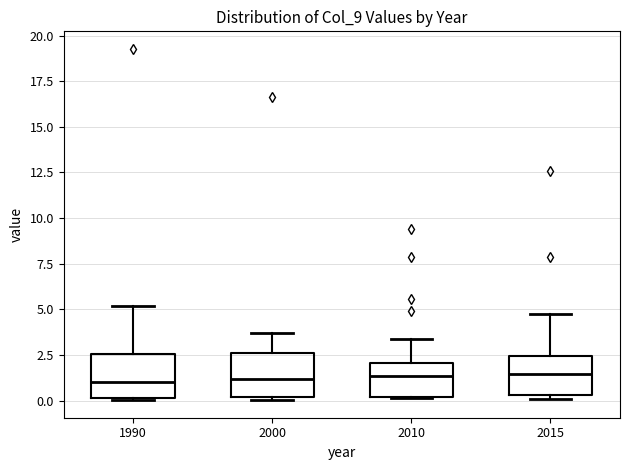

Reading left to right, read every box against the y-axis: the position of its median line, the range the box covers, and the ends of its whiskers. The values are not printed on the chart, so give them approximately, as read against the axis.

1990: median 1.0, box 0.0 to 2.5, whiskers 0.0 to 5.0
2000: median 1.0, box 0.0 to 2.5, whiskers 0.0 (just below the box's lower edge) to 3.5
2010: median 1.5, box 0.0 to 2.0, whiskers 0.0 to 3.5
2015: median 1.5, box 0.5 to 2.5, whiskers 0.0 to 5.0